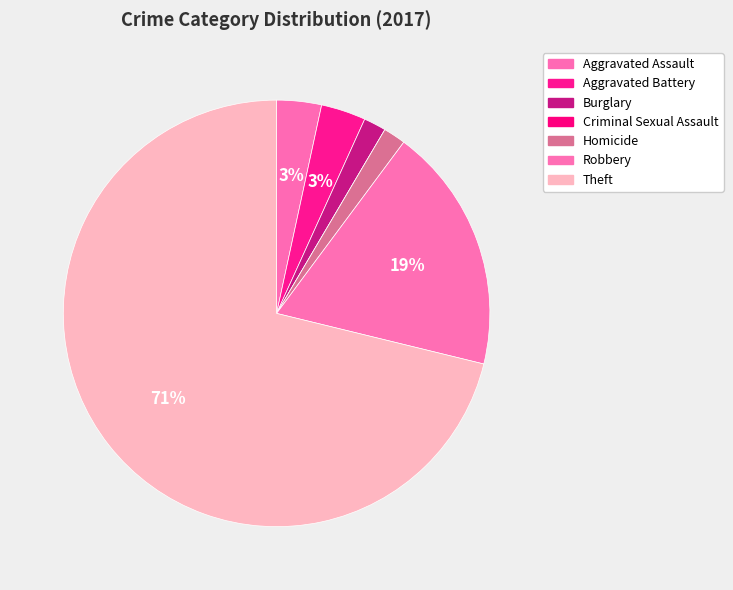

The Burglary slice represents 10% of the pie. True or false?

False